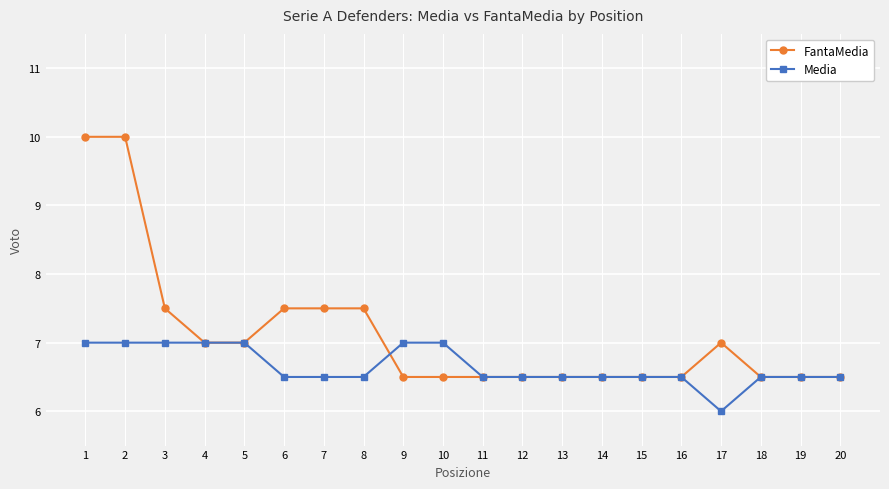

What is the greatest value displayed?

10.0